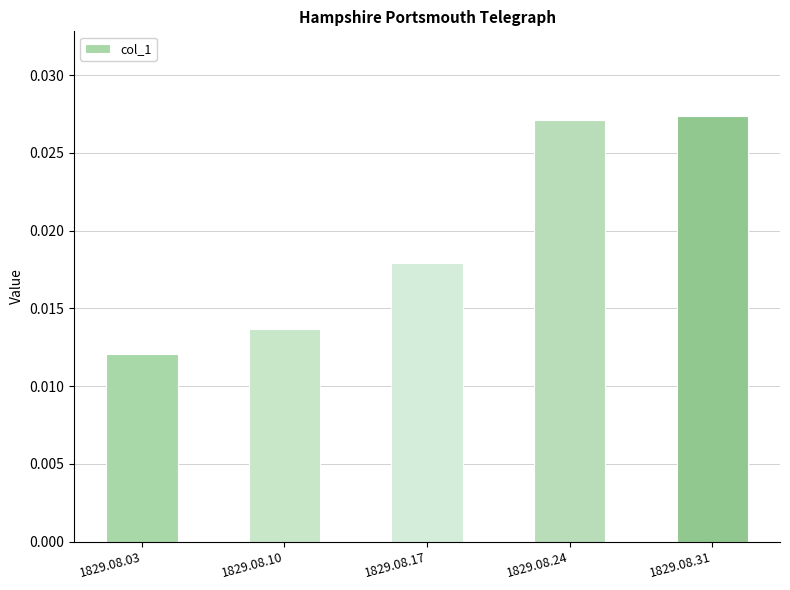

How many categories are shown in the chart?

5